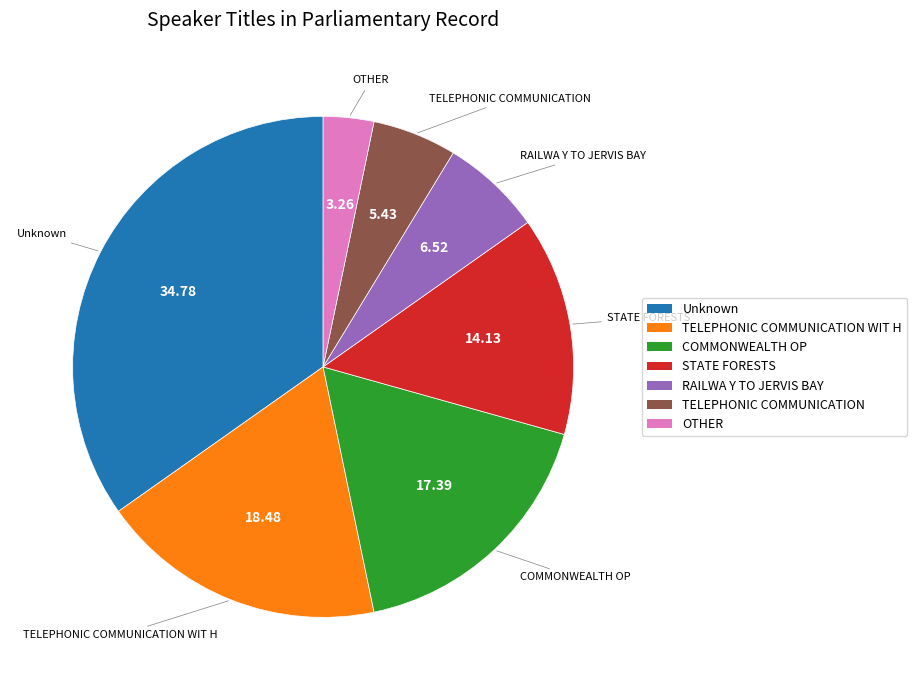

Is there a majority slice in this chart?

No